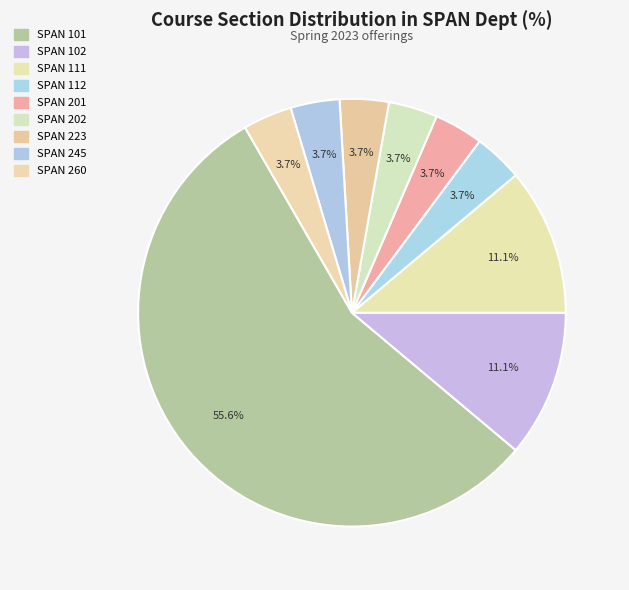

Is there any slice that represents more than half of the pie?

Yes